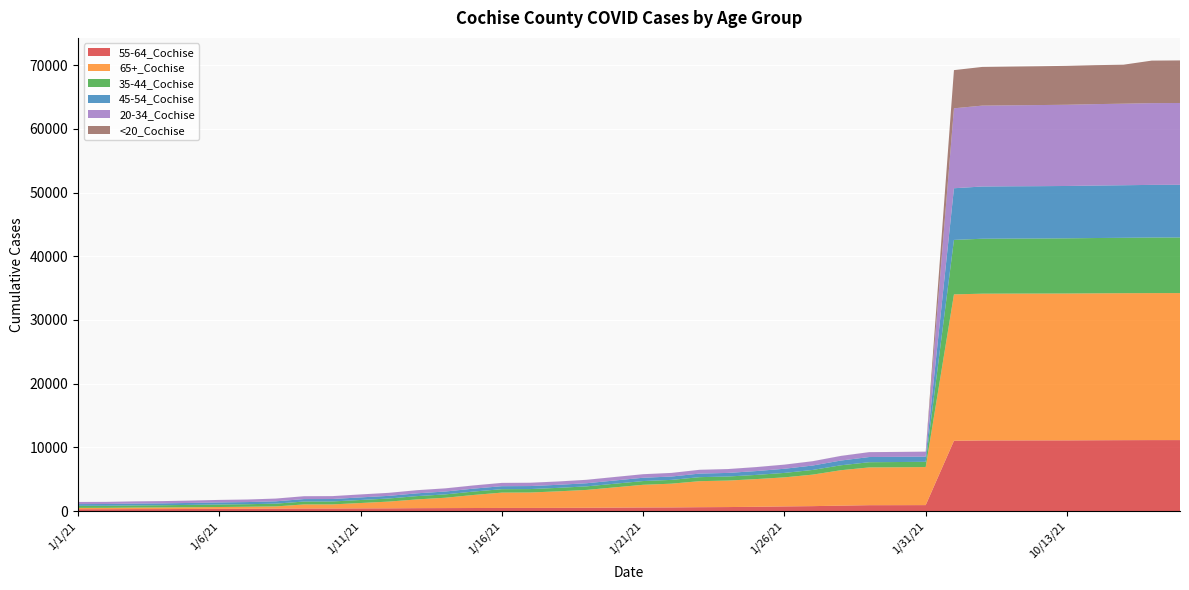

Reading left to right, transcribe all the data shown in this chart.

55-64_Cochise: 1/1/21=287	1/2/21=290	1/3/21=305	1/4/21=307	1/5/21=322	1/6/21=346	1/7/21=356	1/8/21=379	1/9/21=395	1/10/21=397	1/11/21=415	1/12/21=425	1/13/21=452	1/14/21=463	1/15/21=474	1/16/21=486	1/17/21=488	1/18/21=497	1/19/21=513	1/20/21=537	1/21/21=560	1/22/21=568	1/23/21=603	1/24/21=624	1/25/21=667	1/26/21=725	1/27/21=770	1/28/21=847	1/29/21=918	1/30/21=923	1/31/21=931	10/1/21=11032	10/10/21=11084	10/11/21=11089	10/12/21=11094	10/13/21=11097	10/14/21=11114	10/15/21=11129	10/16/21=11138	10/17/21=11139
65+_Cochise: 1/1/21=208	1/2/21=211	1/3/21=236	1/4/21=257	1/5/21=268	1/6/21=286	1/7/21=316	1/8/21=347	1/9/21=642	1/10/21=645	1/11/21=843	1/12/21=1059	1/13/21=1374	1/14/21=1624	1/15/21=2050	1/16/21=2407	1/17/21=2421	1/18/21=2598	1/19/21=2803	1/20/21=3182	1/21/21=3561	1/22/21=3728	1/23/21=4086	1/24/21=4159	1/25/21=4348	1/26/21=4562	1/27/21=4946	1/28/21=5562	1/29/21=5929	1/30/21=5947	1/31/21=5974	10/1/21=22986	10/10/21=23041	10/11/21=23049	10/12/21=23052	10/13/21=23056	10/14/21=23067	10/15/21=23074	10/16/21=23078	10/17/21=23082
35-44_Cochise: 1/1/21=323	1/2/21=326	1/3/21=340	1/4/21=349	1/5/21=376	1/6/21=394	1/7/21=401	1/8/21=434	1/9/21=457	1/10/21=461	1/11/21=477	1/12/21=485	1/13/21=519	1/14/21=527	1/15/21=534	1/16/21=540	1/17/21=541	1/18/21=546	1/19/21=558	1/20/21=573	1/21/21=587	1/22/21=595	1/23/21=632	1/24/21=636	1/25/21=657	1/26/21=700	1/27/21=737	1/28/21=775	1/29/21=819	1/30/21=824	1/31/21=827	10/1/21=8550	10/10/21=8628	10/11/21=8640	10/12/21=8646	10/13/21=8664	10/14/21=8684	10/15/21=8699	10/16/21=8728	10/17/21=8730
45-54_Cochise: 1/1/21=273	1/2/21=277	1/3/21=289	1/4/21=294	1/5/21=308	1/6/21=327	1/7/21=336	1/8/21=365	1/9/21=385	1/10/21=385	1/11/21=407	1/12/21=415	1/13/21=438	1/14/21=451	1/15/21=461	1/16/21=469	1/17/21=472	1/18/21=479	1/19/21=491	1/20/21=506	1/21/21=518	1/22/21=526	1/23/21=560	1/24/21=566	1/25/21=602	1/26/21=651	1/27/21=693	1/28/21=746	1/29/21=814	1/30/21=816	1/31/21=819	10/1/21=8112	10/10/21=8202	10/11/21=8210	10/12/21=8215	10/13/21=8220	10/14/21=8239	10/15/21=8251	10/16/21=8265	10/17/21=8271
20-34_Cochise: 1/1/21=333	1/2/21=334	1/3/21=345	1/4/21=351	1/5/21=370	1/6/21=392	1/7/21=400	1/8/21=430	1/9/21=445	1/10/21=451	1/11/21=463	1/12/21=469	1/13/21=488	1/14/21=493	1/15/21=498	1/16/21=513	1/17/21=516	1/18/21=519	1/19/21=536	1/20/21=546	1/21/21=552	1/22/21=565	1/23/21=591	1/24/21=601	1/25/21=622	1/26/21=644	1/27/21=673	1/28/21=722	1/29/21=763	1/30/21=765	1/31/21=770	10/1/21=12552	10/10/21=12701	10/11/21=12715	10/12/21=12735	10/13/21=12753	10/14/21=12786	10/15/21=12805	10/16/21=12837	10/17/21=12846
<20_Cochise: 1/1/21=2	1/2/21=2	1/3/21=2	1/4/21=2	1/5/21=2	1/6/21=2	1/7/21=2	1/8/21=3	1/9/21=4	1/10/21=4	1/11/21=4	1/12/21=5	1/13/21=5	1/14/21=5	1/15/21=5	1/16/21=5	1/17/21=5	1/18/21=5	1/19/21=5	1/20/21=5	1/21/21=5	1/22/21=5	1/23/21=5	1/24/21=5	1/25/21=5	1/26/21=6	1/27/21=6	1/28/21=7	1/29/21=7	1/30/21=7	1/31/21=7	10/1/21=5995	10/10/21=6072	10/11/21=6082	10/12/21=6094	10/13/21=6106	10/14/21=6117	10/15/21=6122	10/16/21=6676	10/17/21=6683